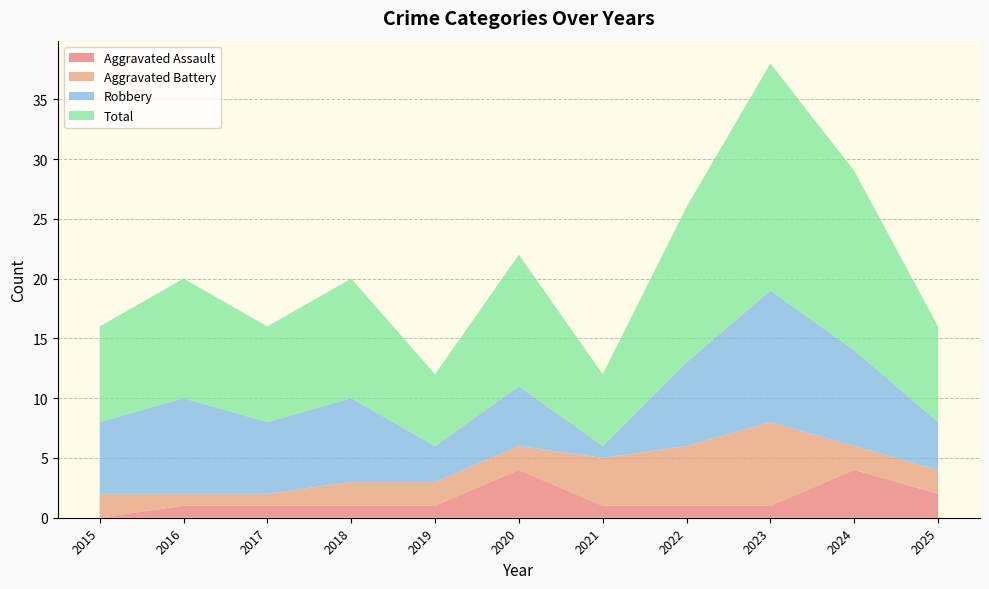

Reading right to left, list all the values displayed in this chart.

Aggravated Assault: 2	4	1	1	1	4	1	1	1	1	0
Aggravated Battery: 2	2	7	5	4	2	2	2	1	1	2
Robbery: 4	8	11	7	1	5	3	7	6	8	6
Total: 8	15	19	13	6	11	6	10	8	10	8